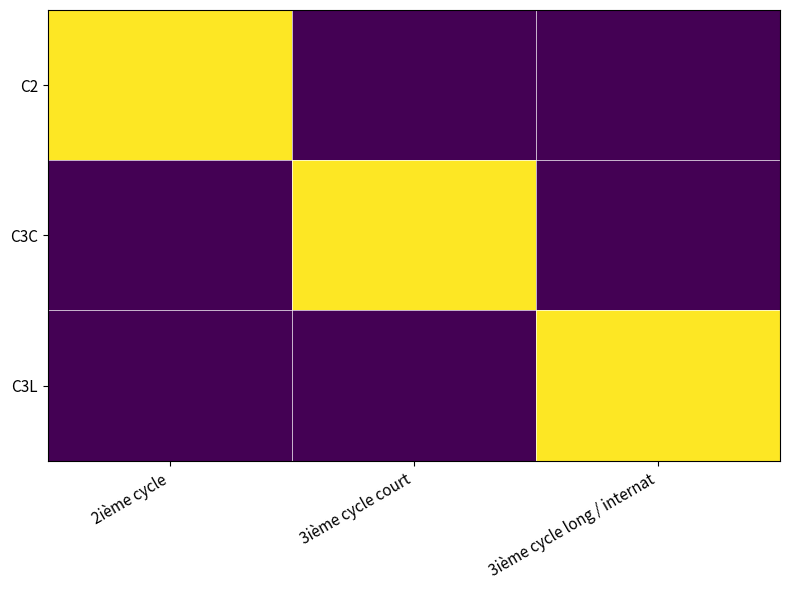

Reading left to right, what are all the values shown in this chart?

C2: 2ième cycle=1	3ième cycle court=0	3ième cycle long / internat=0
C3C: 2ième cycle=0	3ième cycle court=1	3ième cycle long / internat=0
C3L: 2ième cycle=0	3ième cycle court=0	3ième cycle long / internat=1